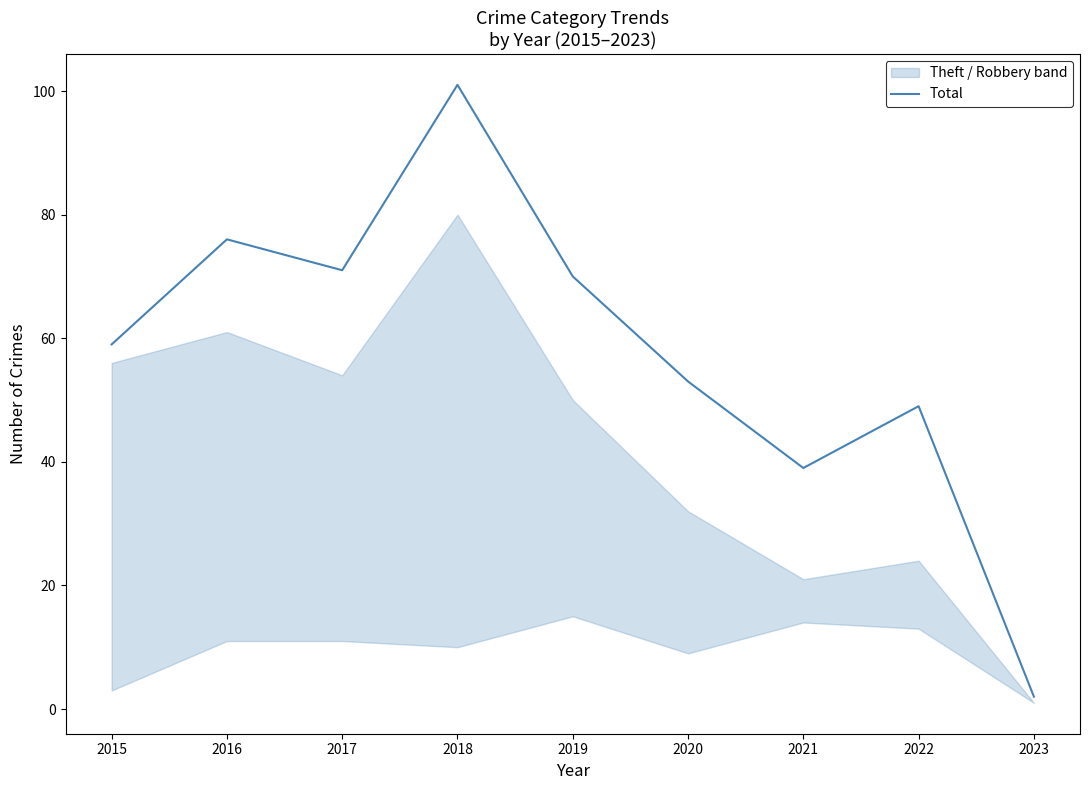

At which category does the data reach its first local peak?

2016